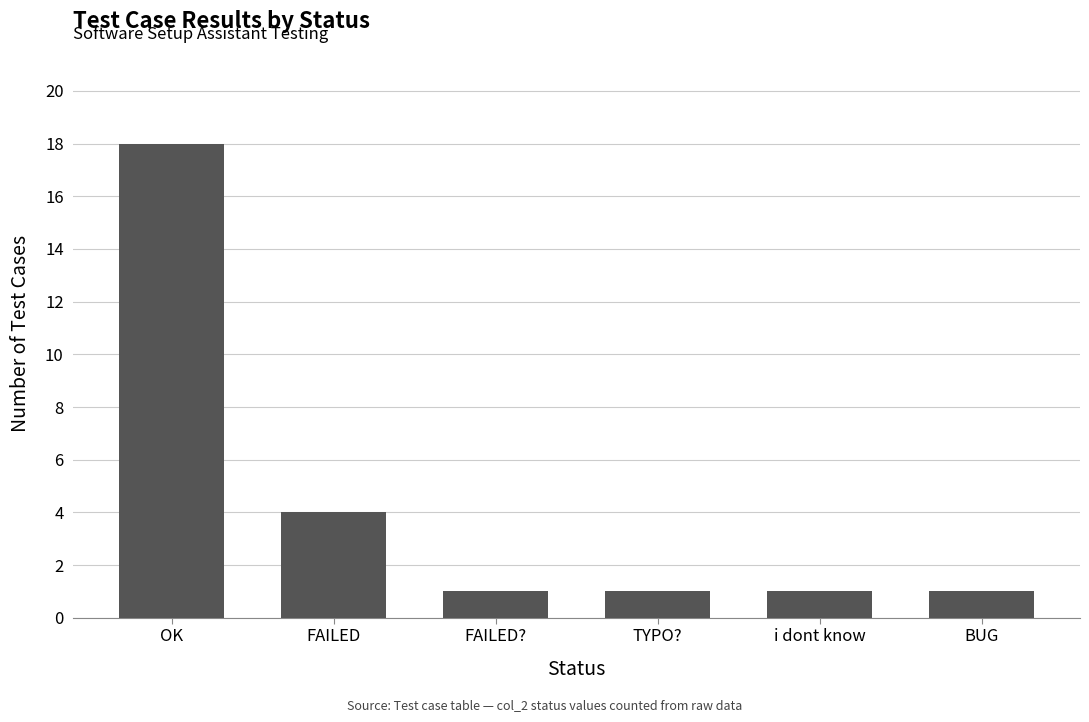

What is the label of the 1st bar from the right?

BUG